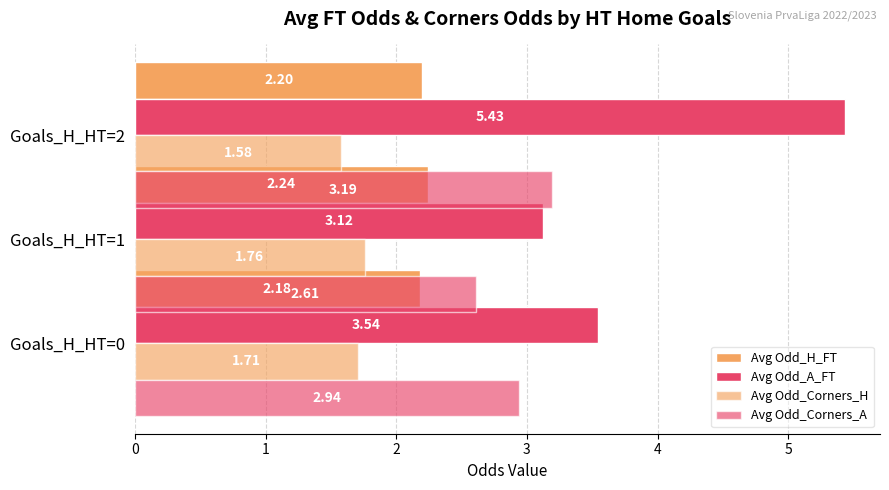

Rank the series by their average value, from highest to lowest.

Avg Odd_A_FT, Avg Odd_Corners_A, Avg Odd_H_FT, Avg Odd_Corners_H